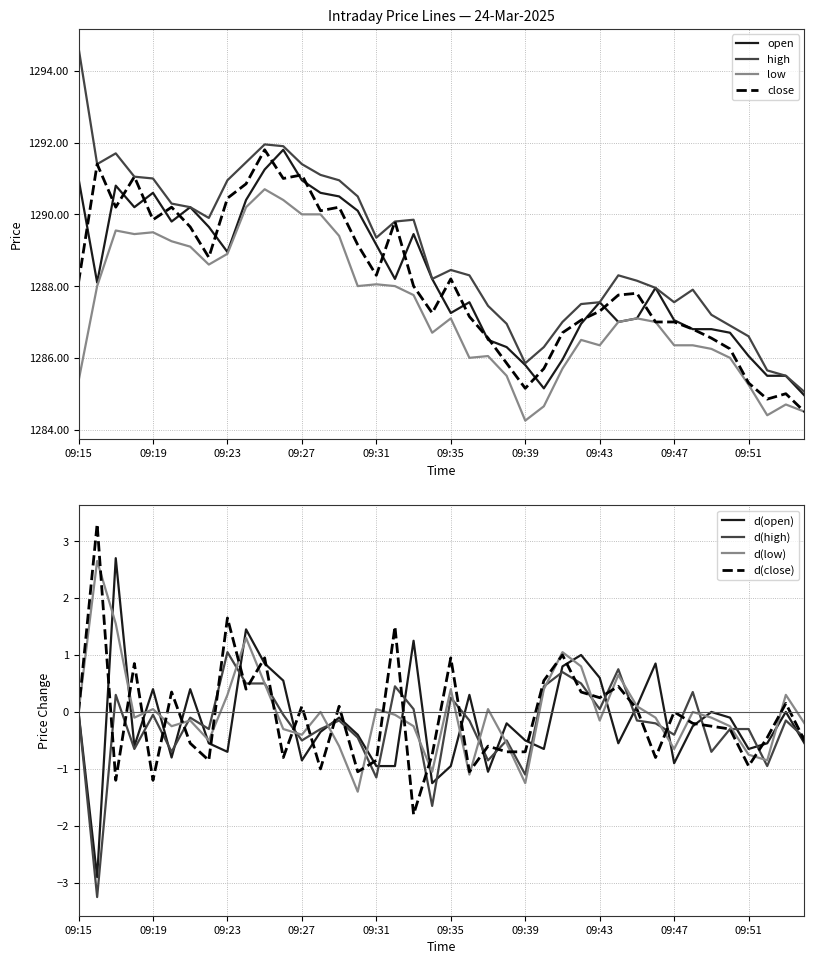

At how many categories does at least one series exceed 1293?

1